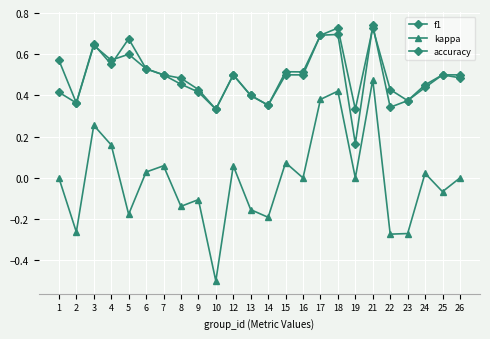

The kappa series shows 0.0 at 16. True or false?

True